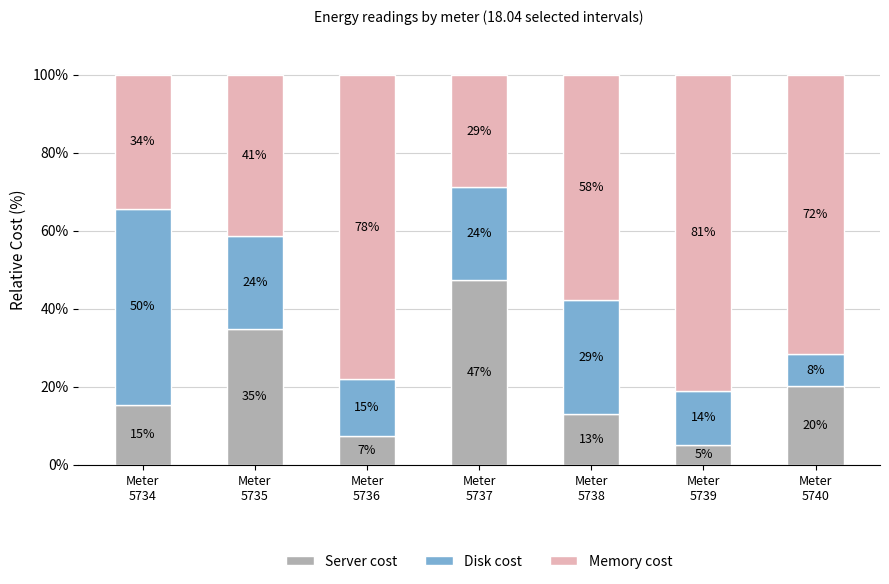

Are the bars grouped side by side (vs. stacked)?

No